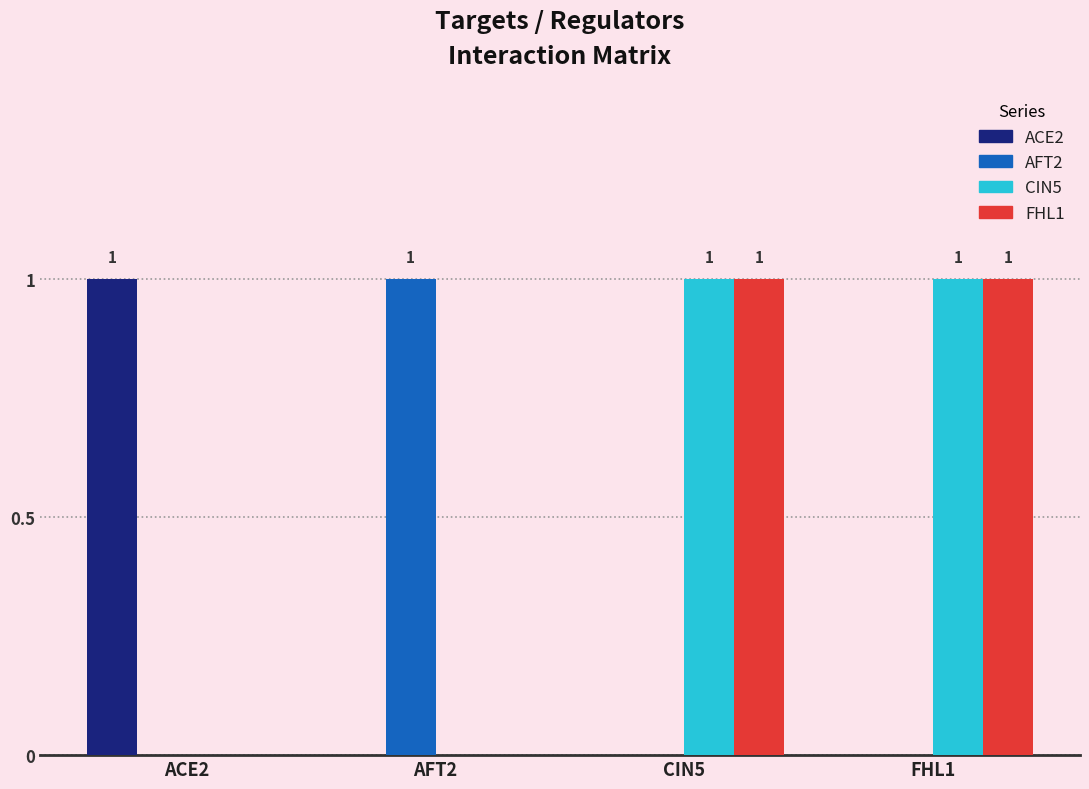

True or false: FHL1 has a value of 0 at ACE2.

True